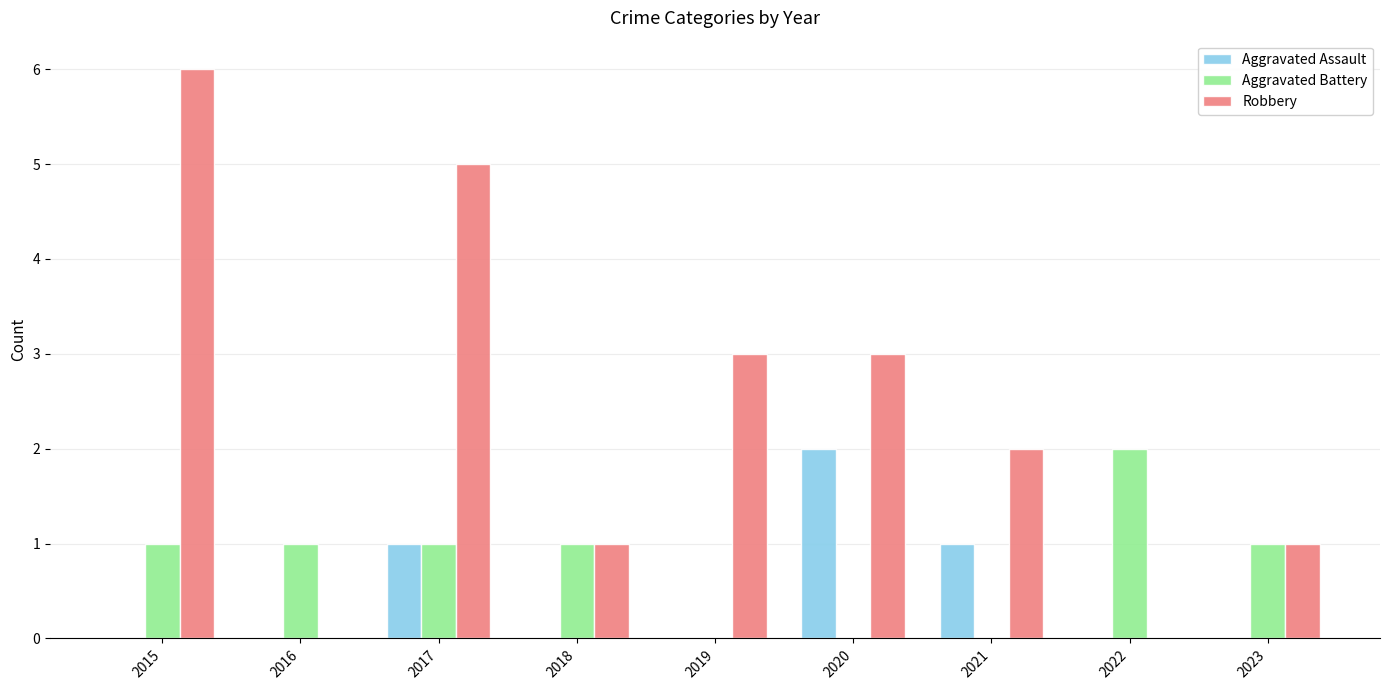

Reading right to left, extract all data points from this chart.

Aggravated Assault: 0	0	1	2	0	0	1	0	0
Aggravated Battery: 1	2	0	0	0	1	1	1	1
Robbery: 1	0	2	3	3	1	5	0	6